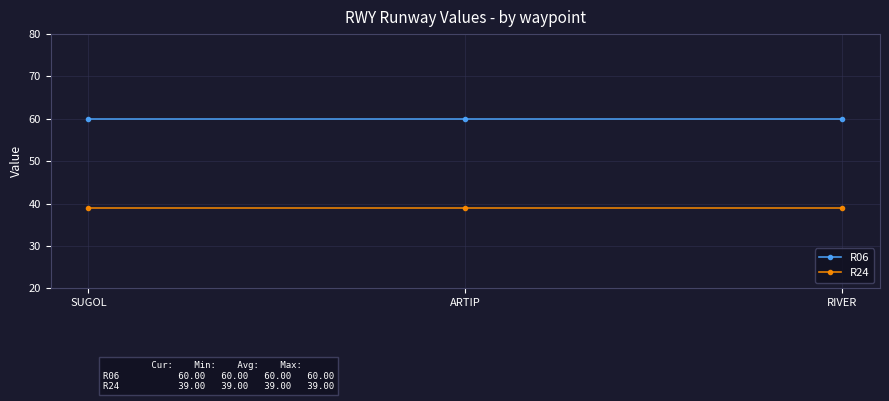

What is the value of the R24 point at the 3rd from the left?

39